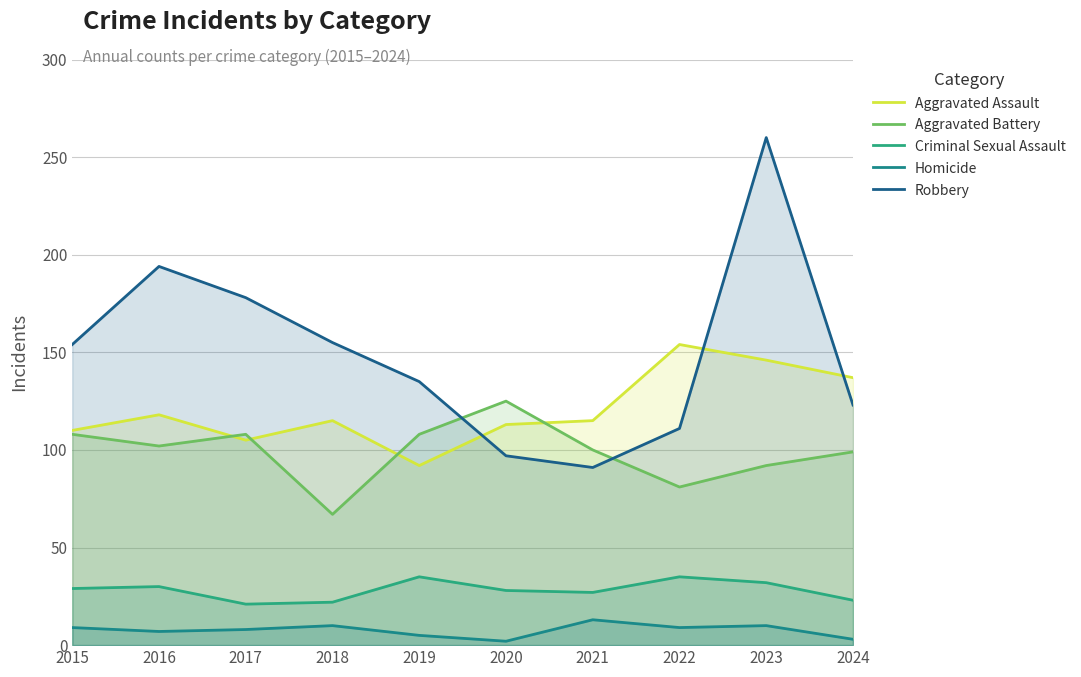

At which label does Robbery first exceed 154?

2016